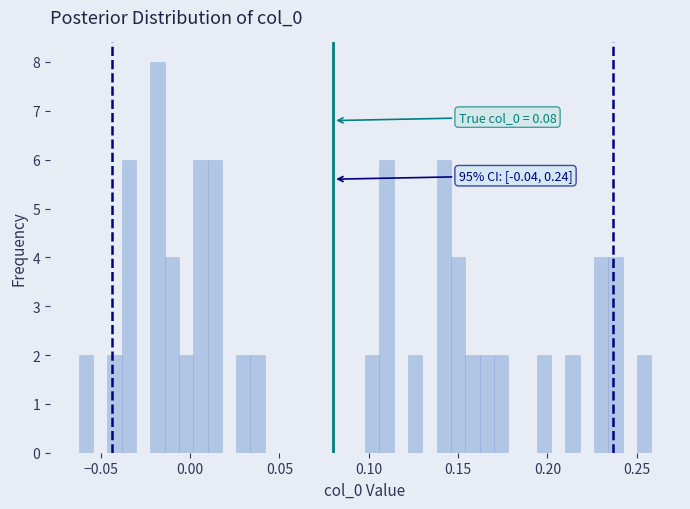

Around what value on the x-axis is the tallest bar? Give the approximate position of its centre, as read against the axis.

-0.020